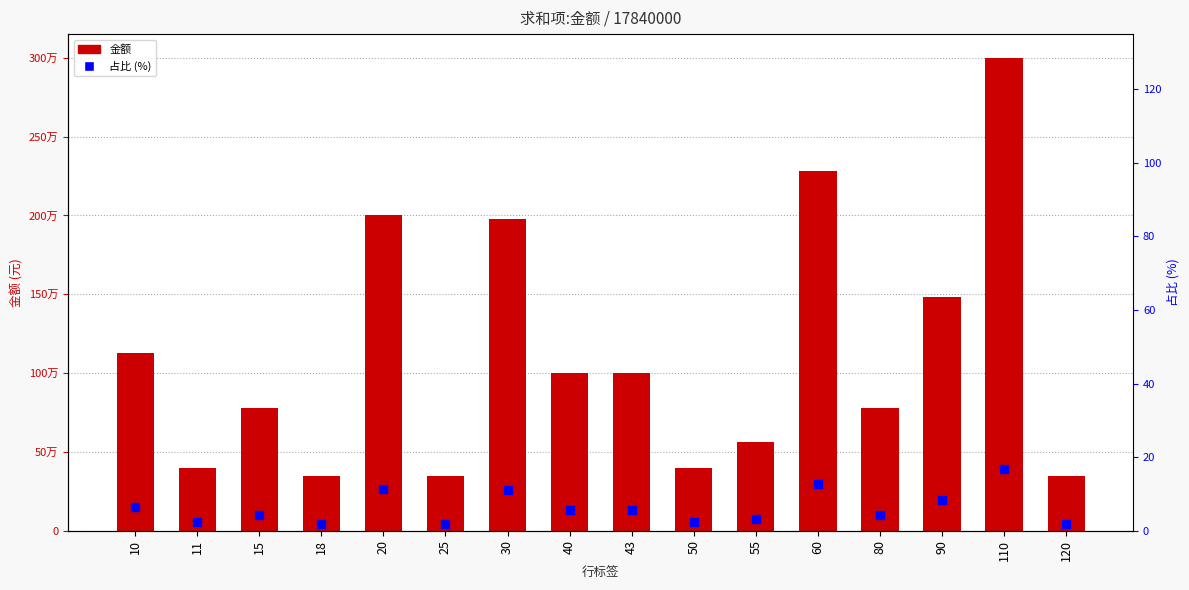

Which series has the largest total across all categories?

金额